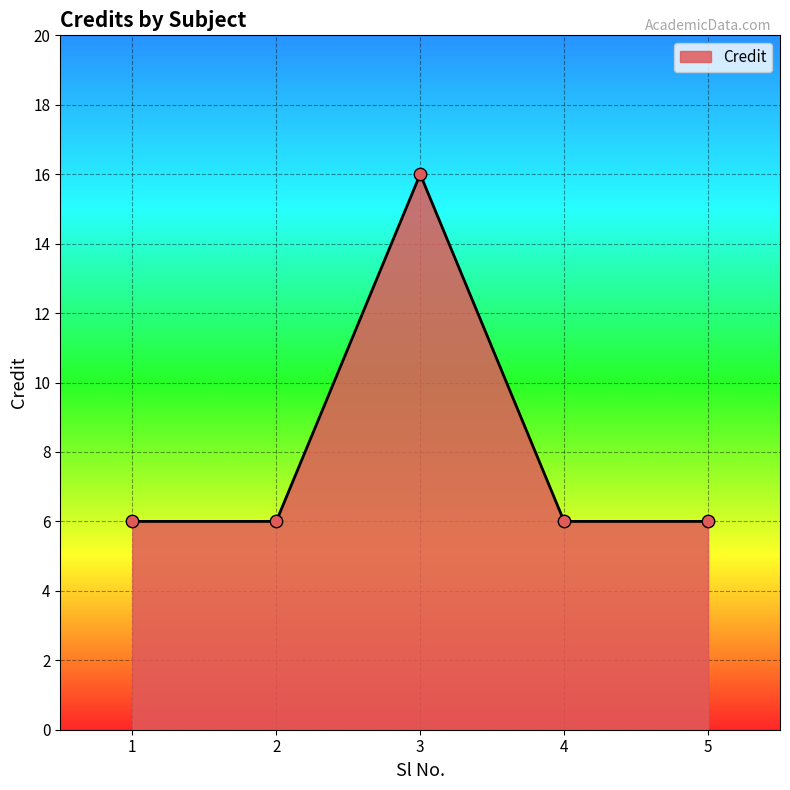

Approximately how many times larger is the value at 4 compared to 1?

1.0